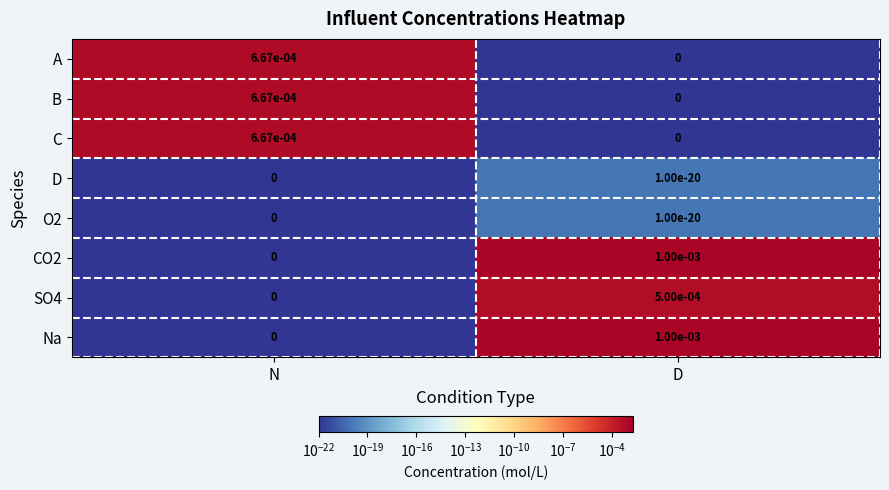

True or false: A has a value of 0.0 at N.

True